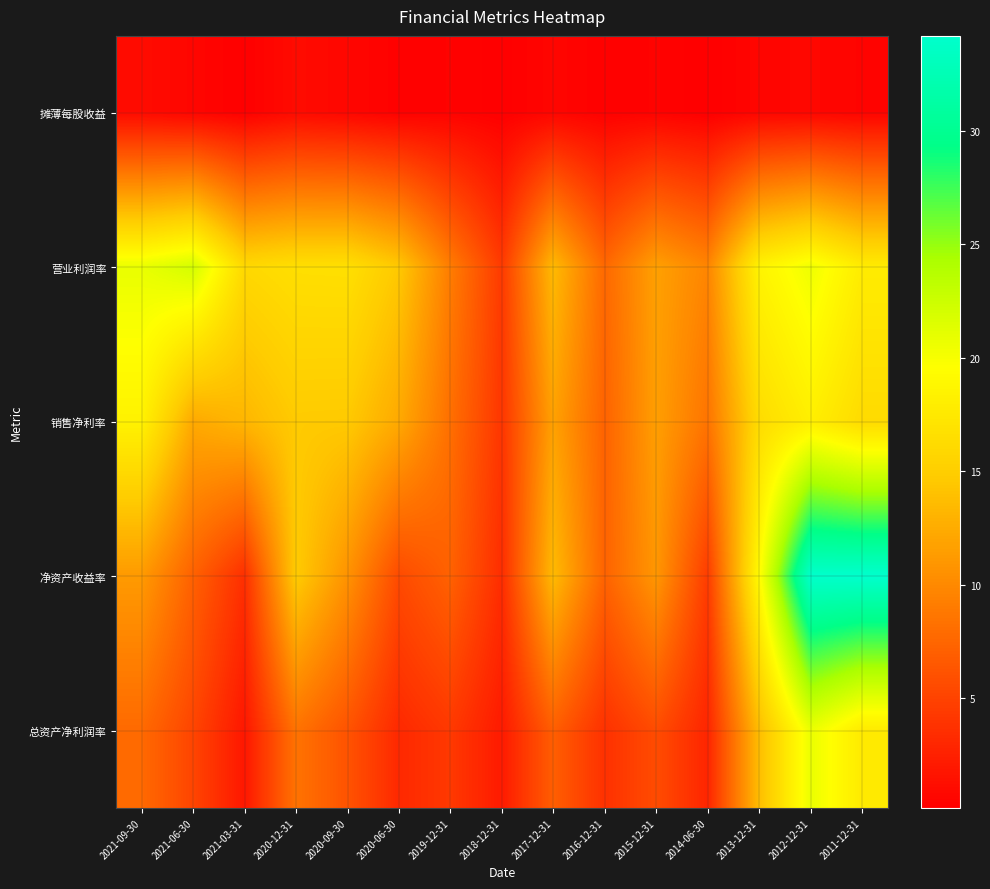

What is the spread (max minus min) of values at 2012-12-31?

33.3